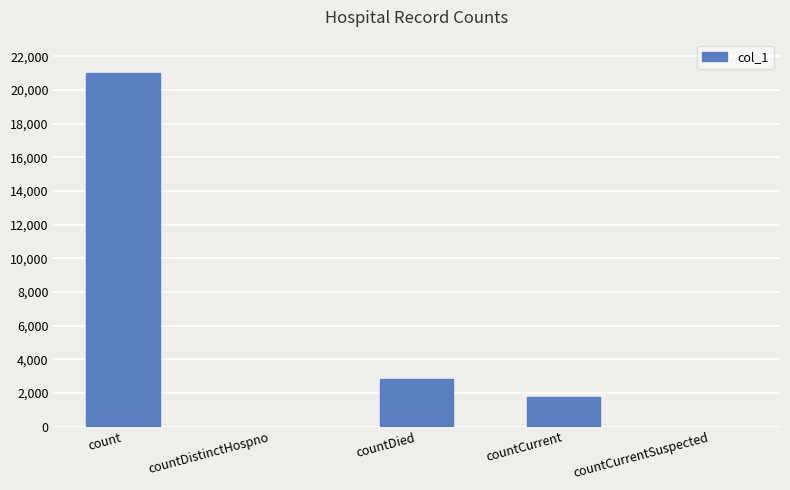

Reading left to right, list all the values displayed in this chart.

21027	0	2826	1782	0